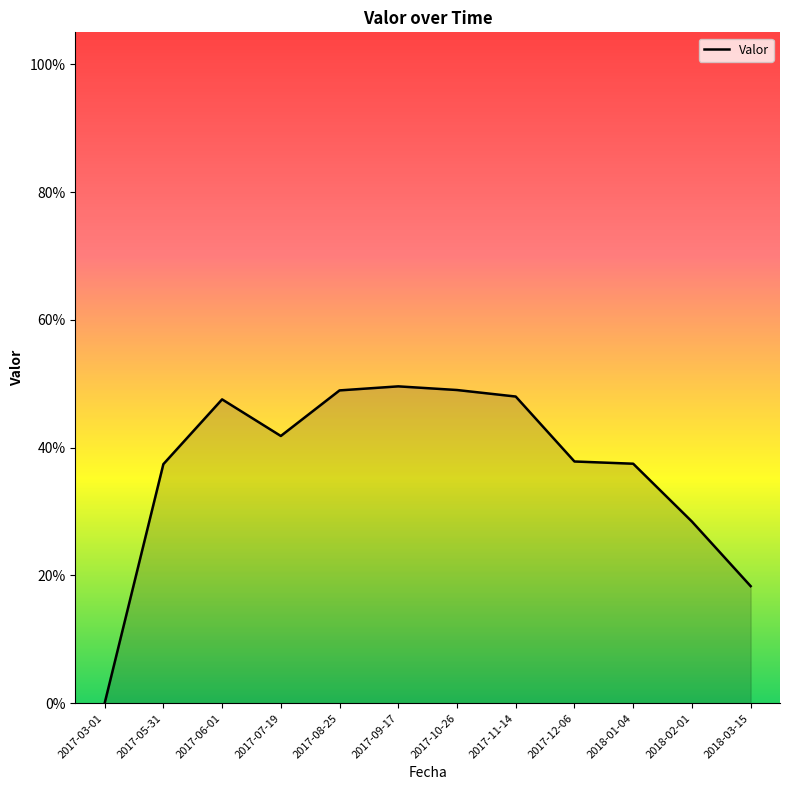

Reading left to right, transcribe all the data shown in this chart.

2017-03-01=0.0	2017-05-31=0.4	2017-06-01=0.5	2017-07-19=0.4	2017-08-25=0.5	2017-09-17=0.5	2017-10-26=0.5	2017-11-14=0.5	2017-12-06=0.4	2018-01-04=0.4	2018-02-01=0.3	2018-03-15=0.2